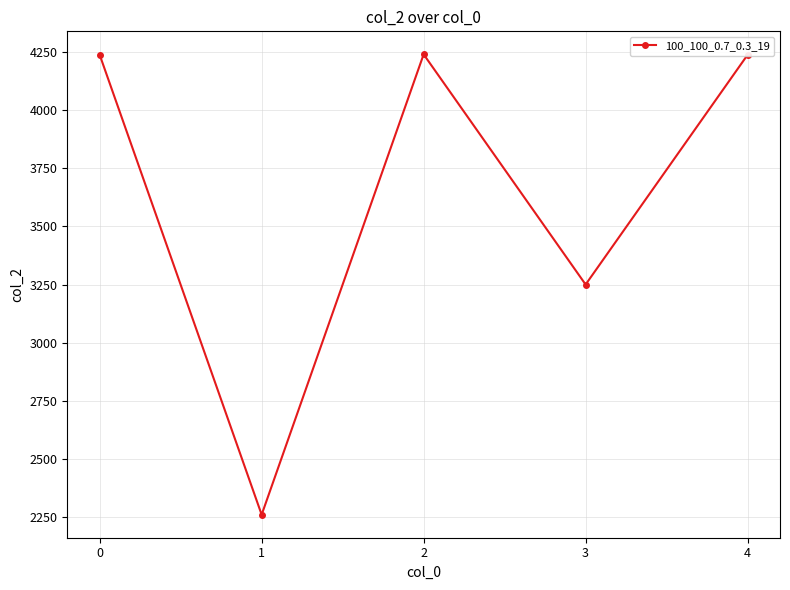

How many categories are shown in the chart?

5